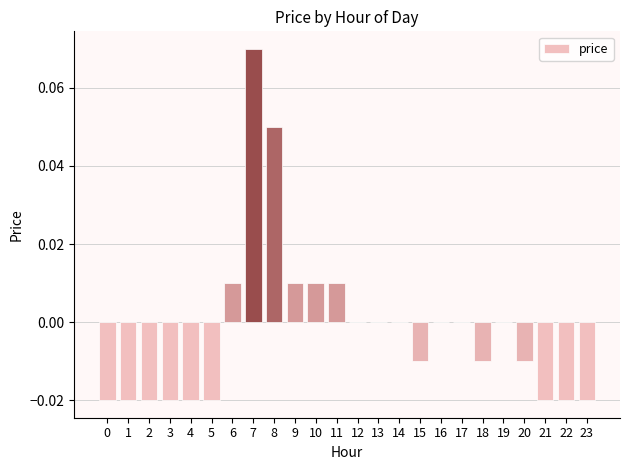

At which category does the chart reach its peak across all series?

7